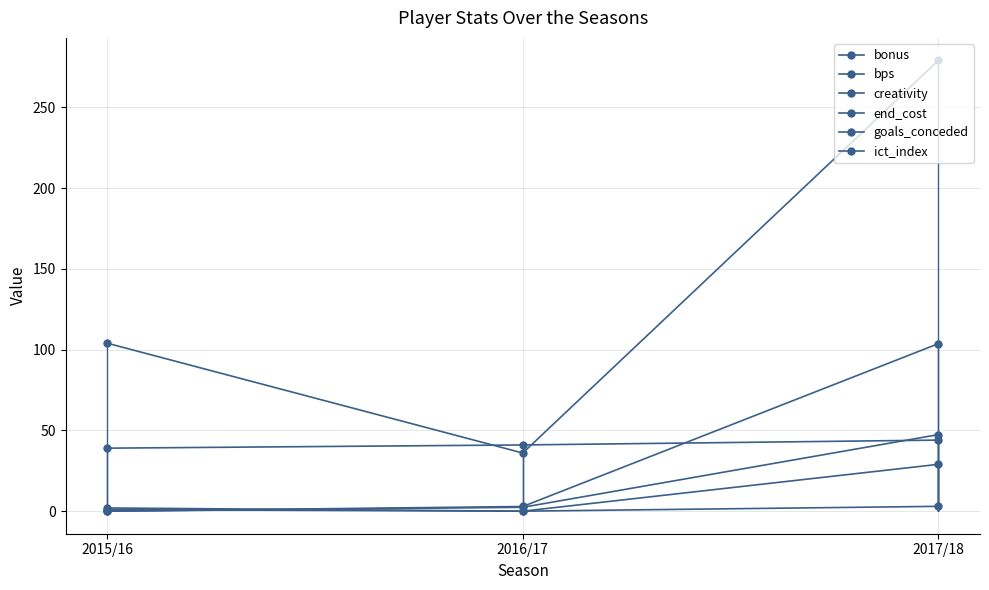

What is the value of the goals_conceded point at the 3rd from the left?

29.0